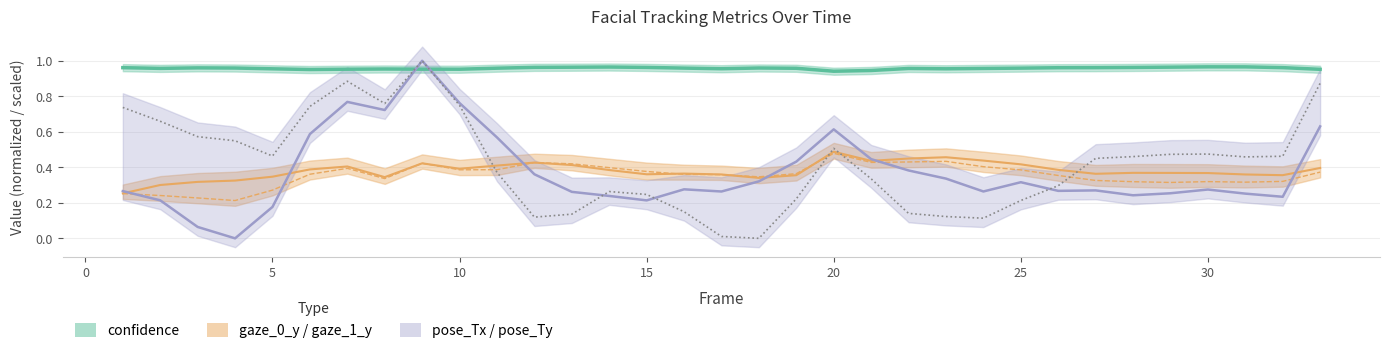

What is the lowest value of the confidence series?

0.9